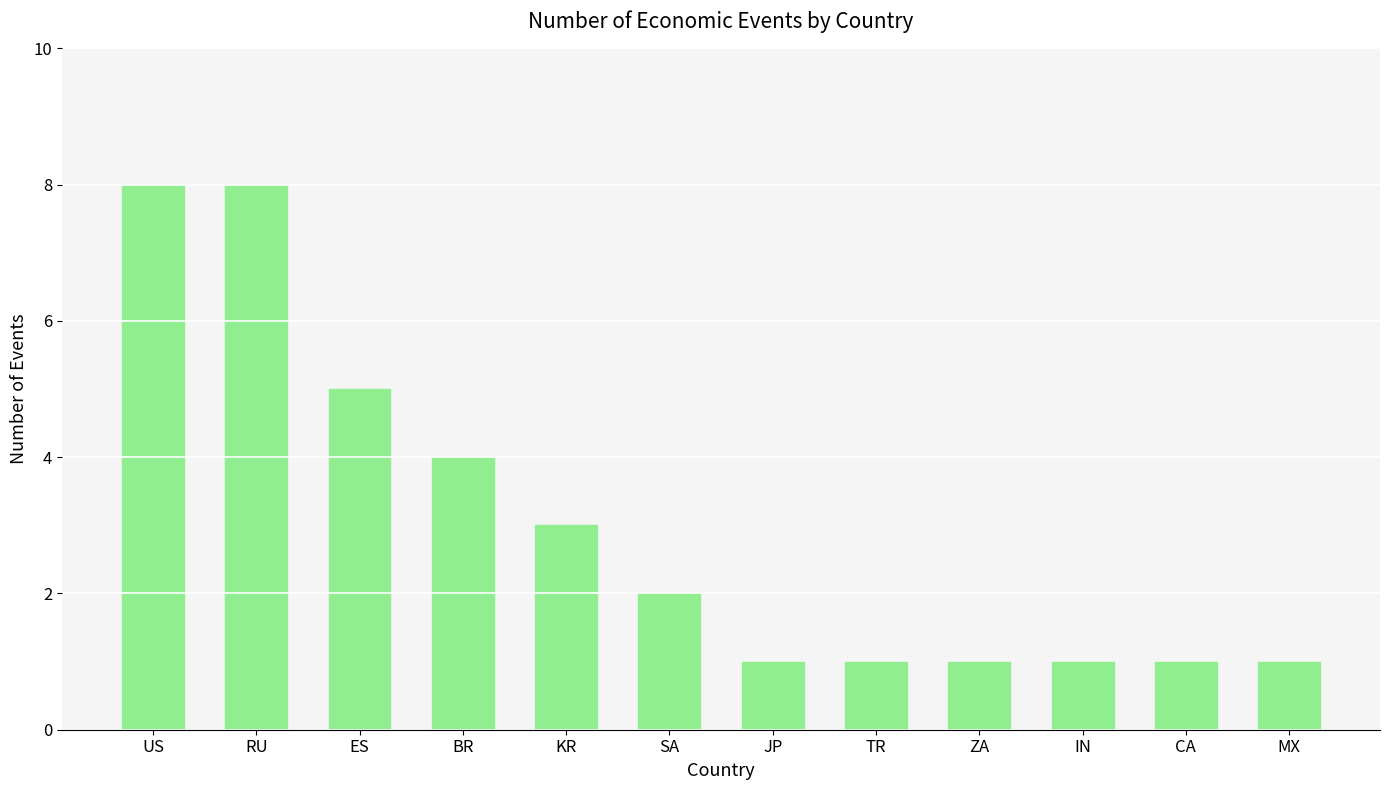

How many bars are there in total?

12